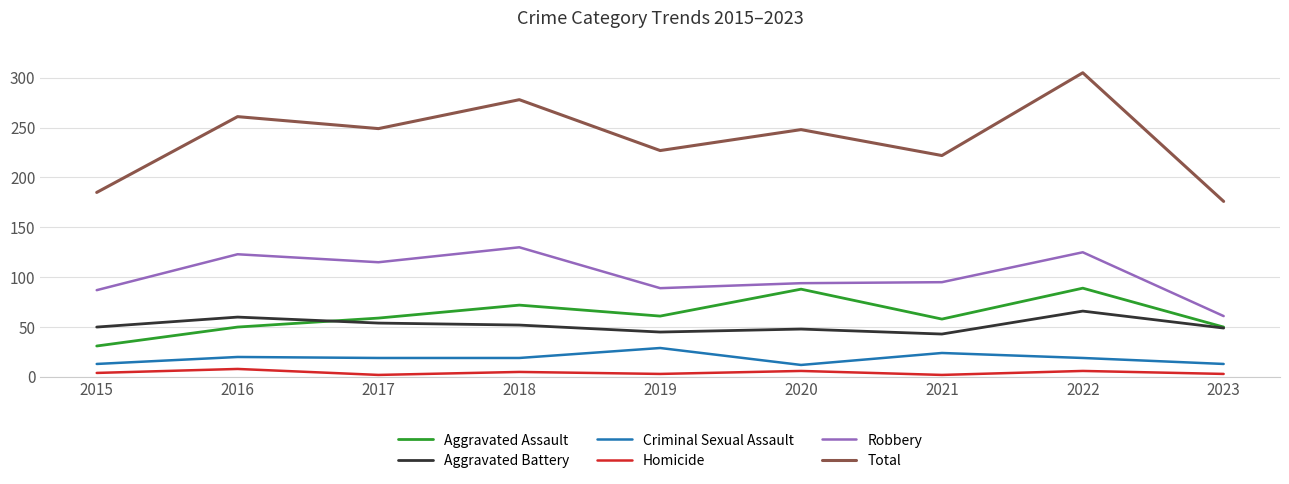

True or false: Criminal Sexual Assault and Robbery cross at least once.

False